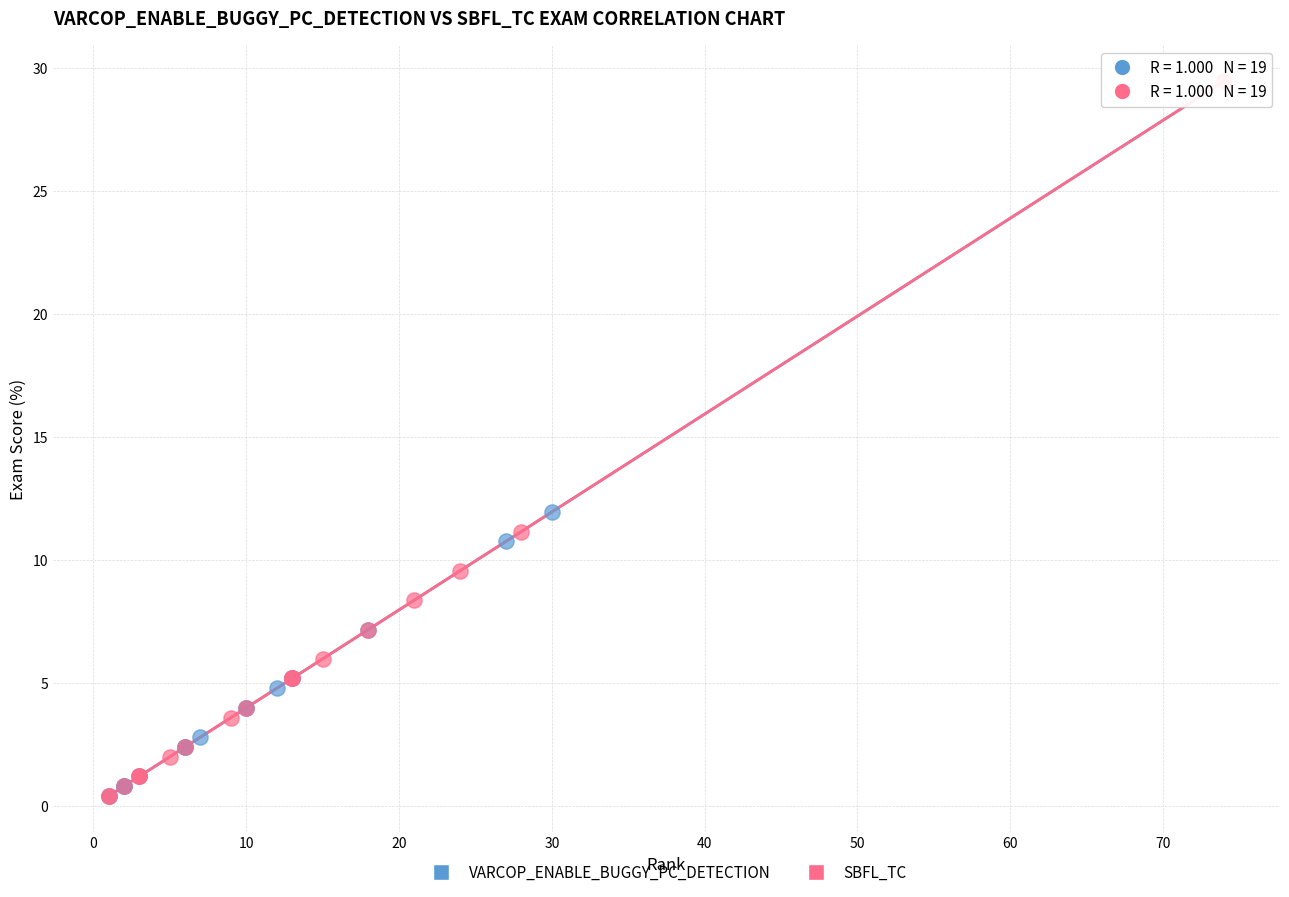

Which series contains the highest Y value?

SBFL_TC